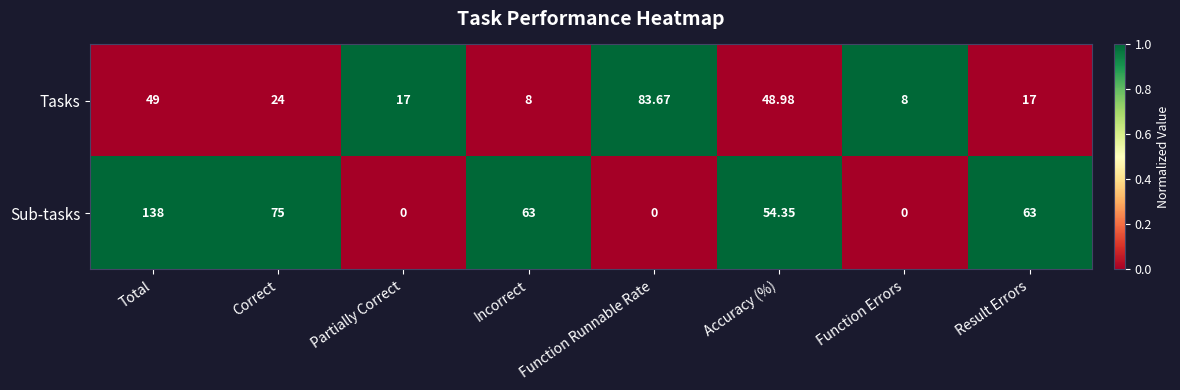

Which category has the highest value across all series?

Total